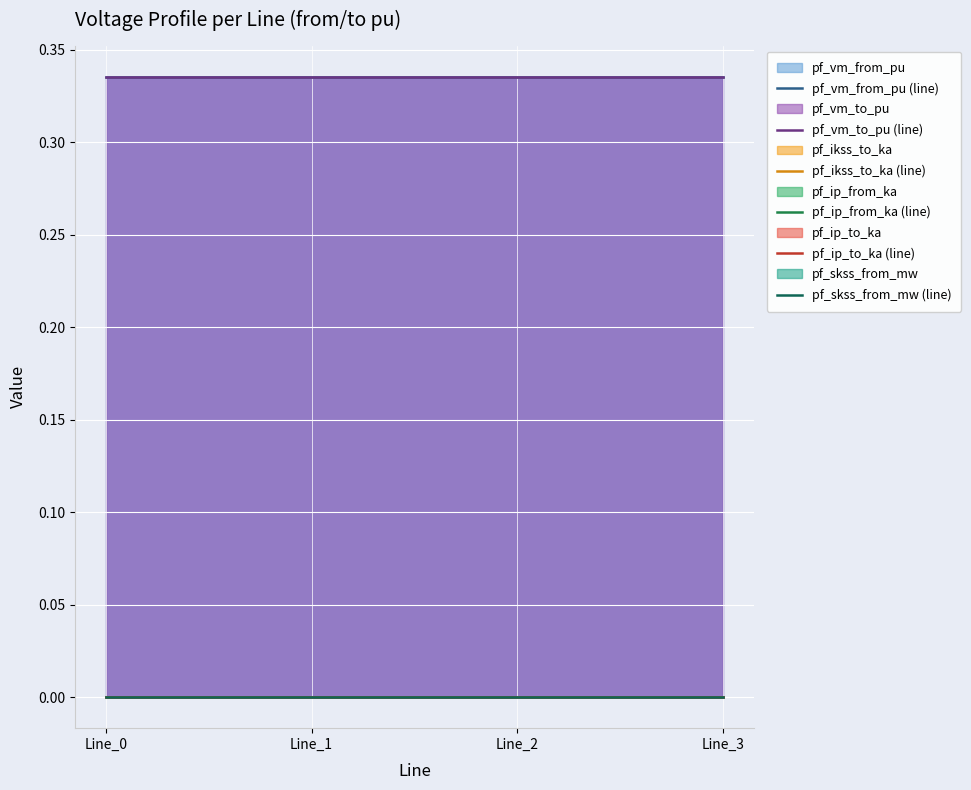

Which series has the widest spread of values?

pf_vm_from_pu (line)